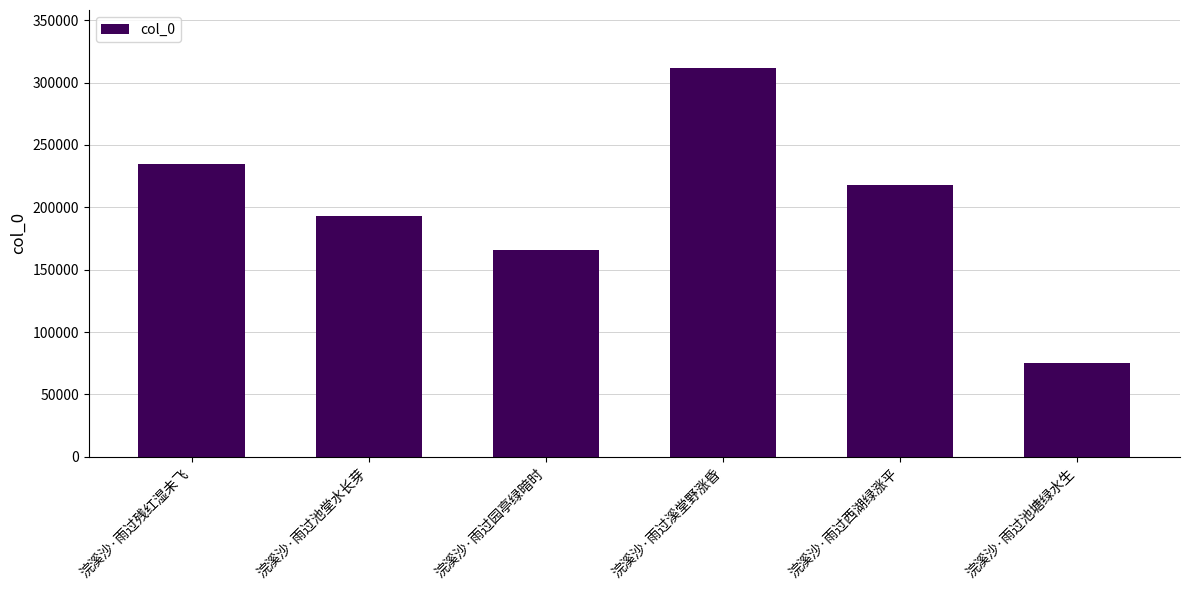

Which category has the highest value across all series?

浣溪沙·雨过溪堂野涨昏